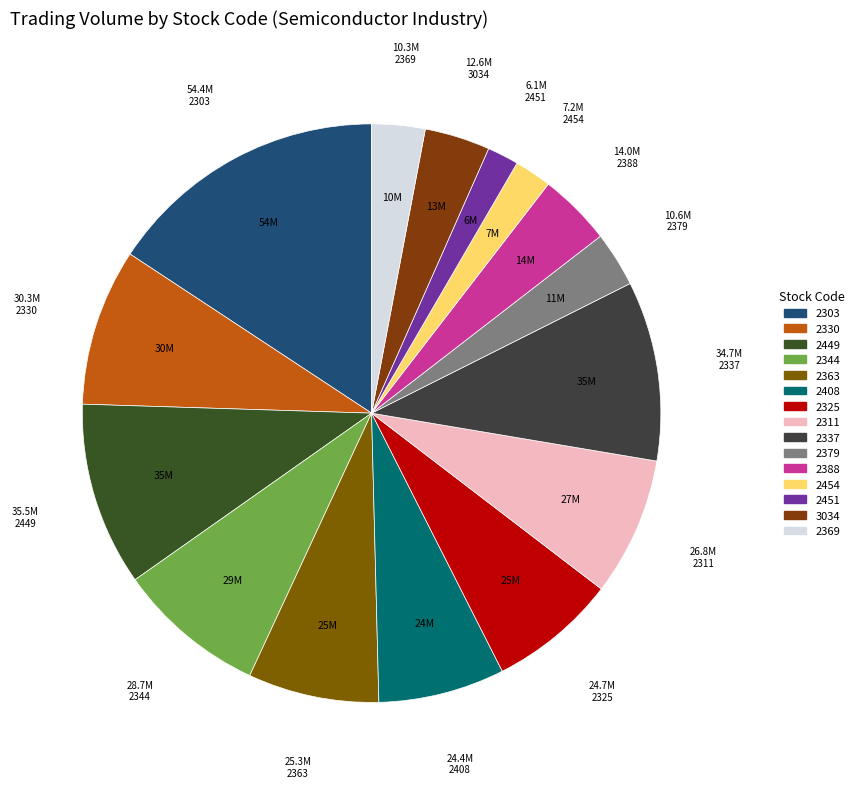

Is the sum of 2325 and 2303 greater than half?

No